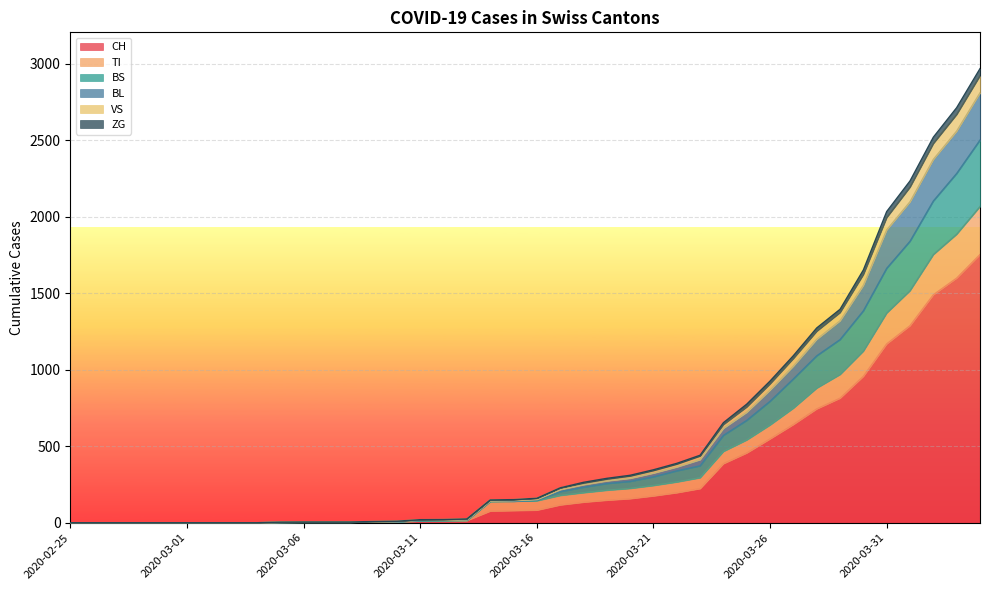

True or false: TI and BL cross at least once.

False